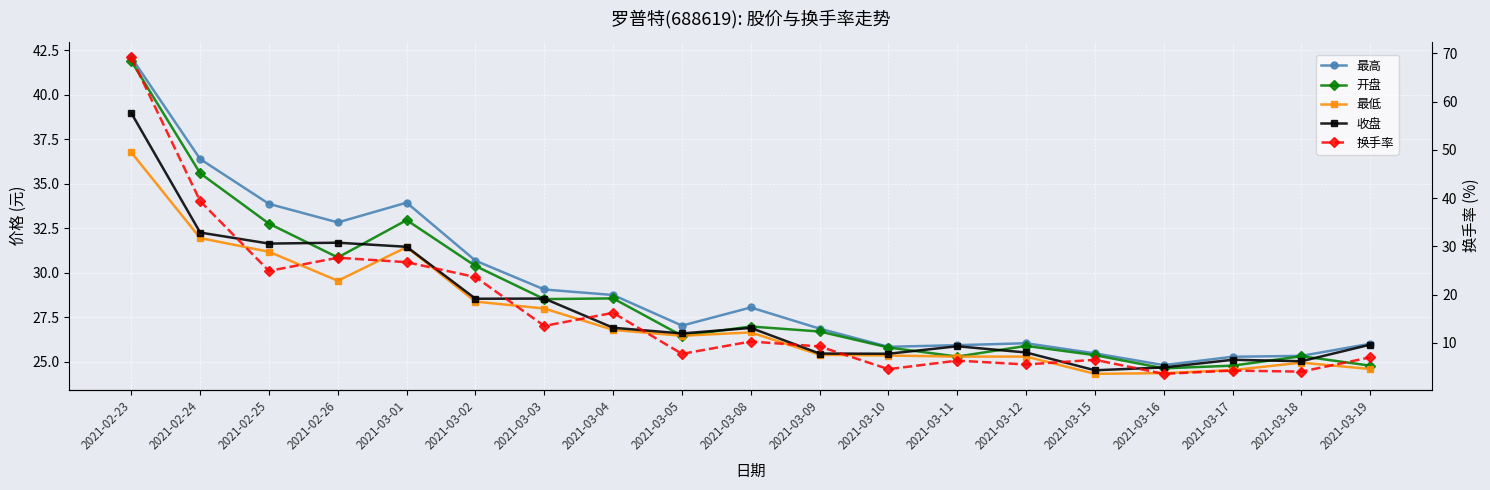

At how many categories does at least one series exceed 63?

1